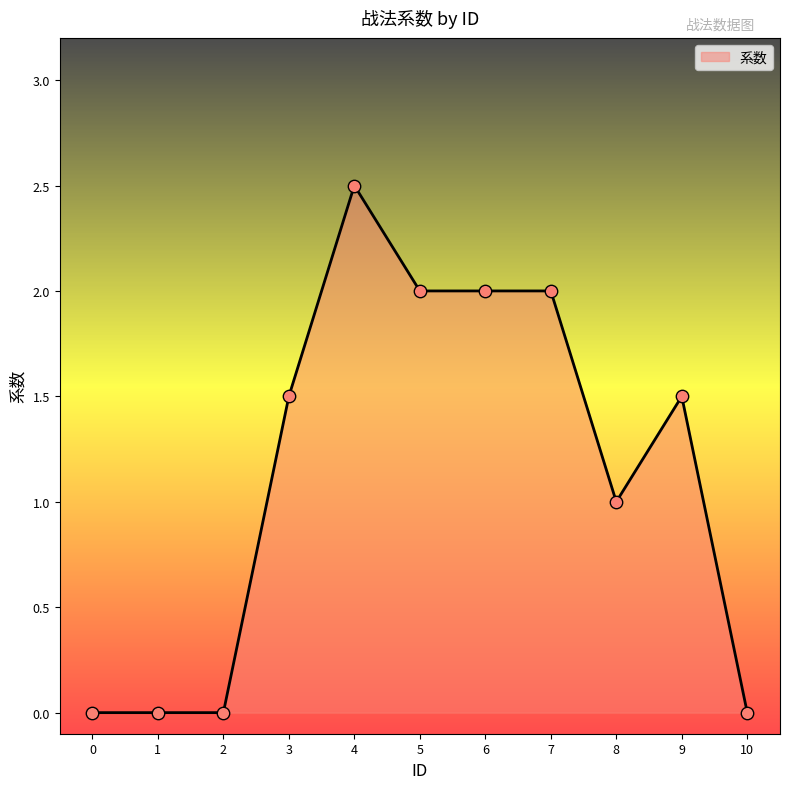

What is the change in value from 0 to 6?

+2.0